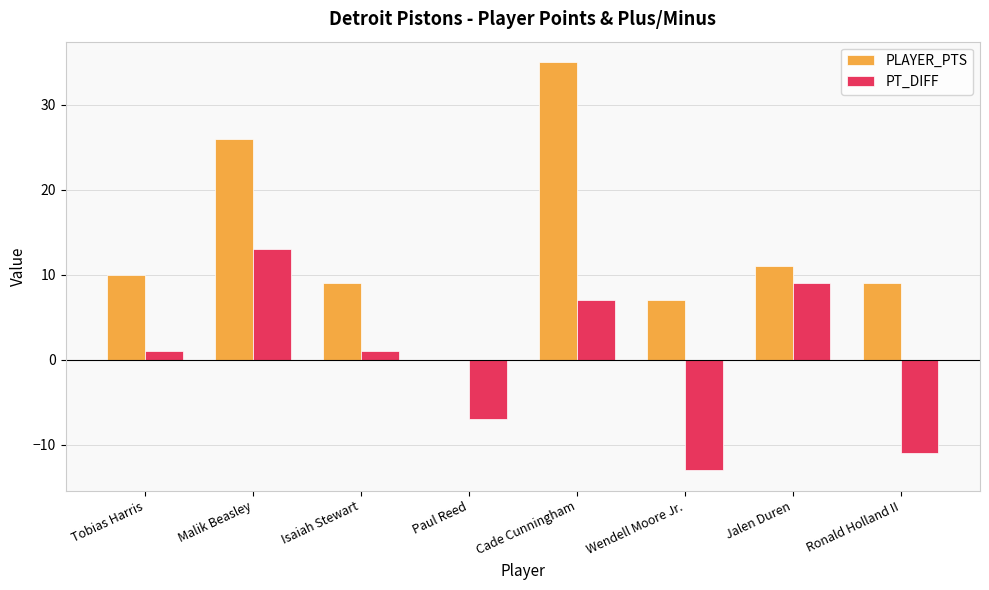

The PLAYER_PTS series shows 11 at Jalen Duren. True or false?

True